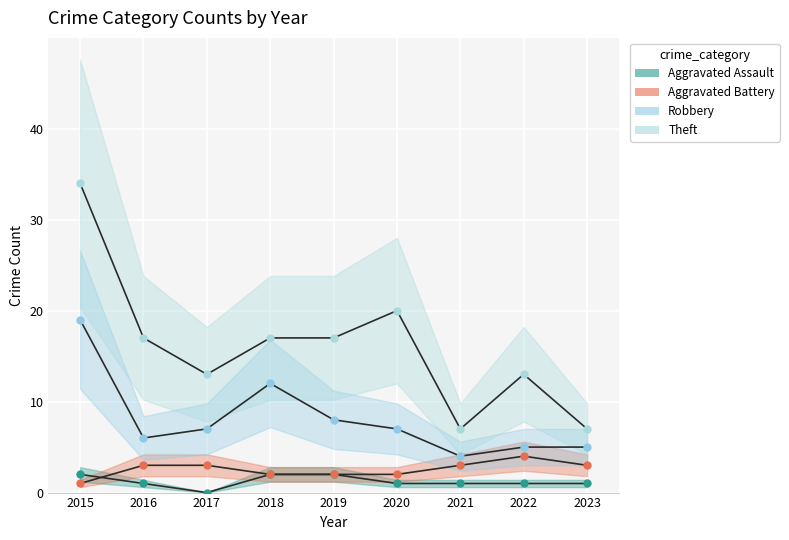

The Theft series shows 7 at 2021. True or false?

True